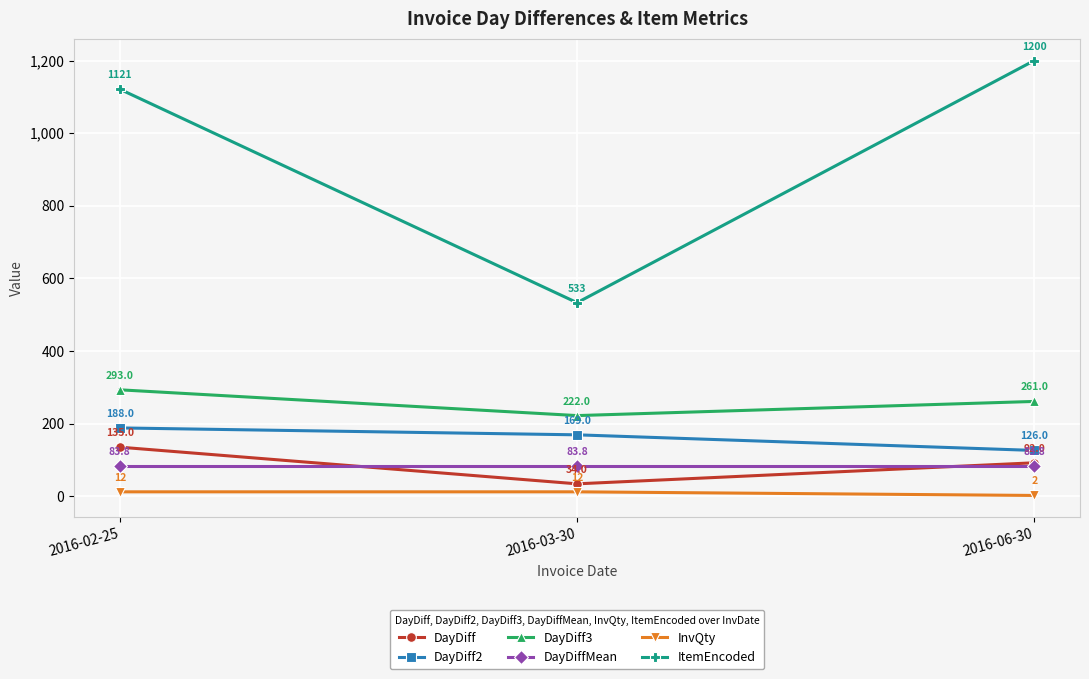

Which series has the largest total across all categories?

ItemEncoded